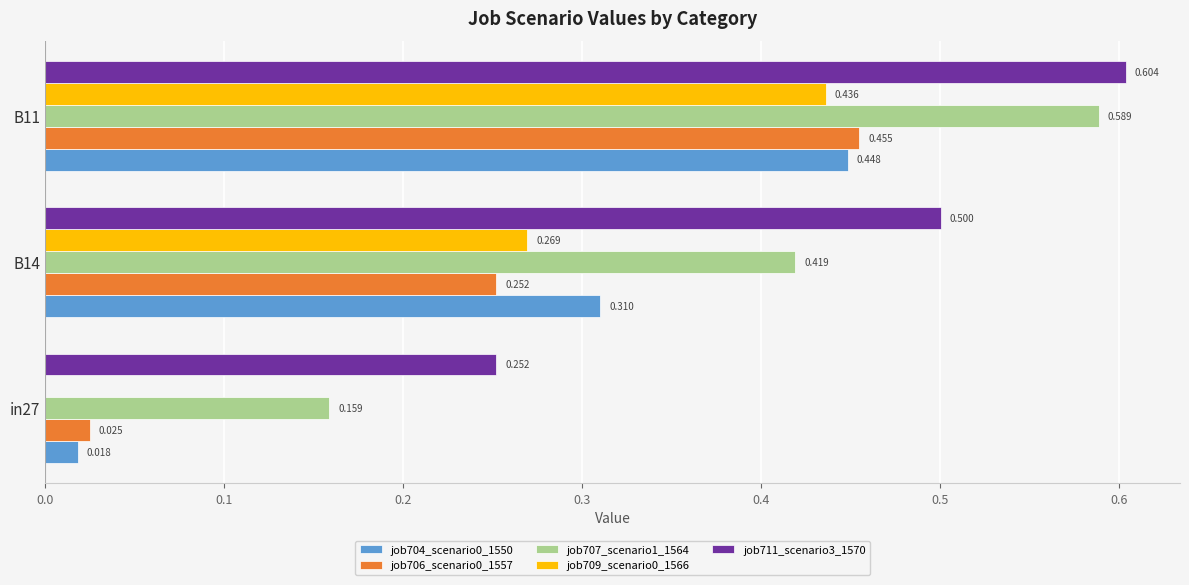

Is the value of job707_scenario1_1564 at B11 greater than the value of job706_scenario0_1557 at B11?

Yes